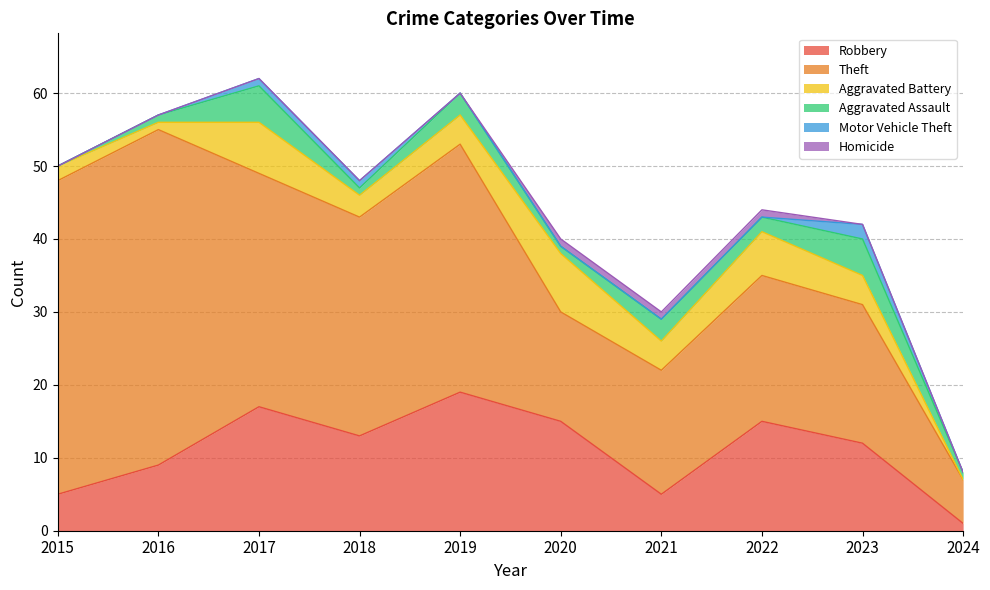

List the labels in order of Theft value, largest first.

2016, 2015, 2019, 2017, 2018, 2022, 2023, 2021, 2020, 2024